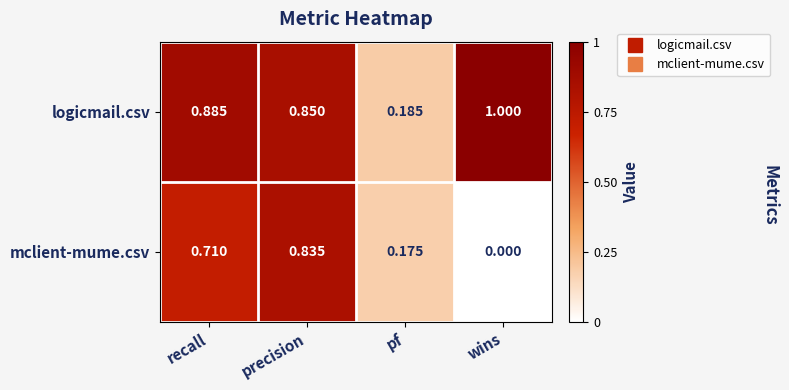

What is the maximum value shown in the chart?

1.0